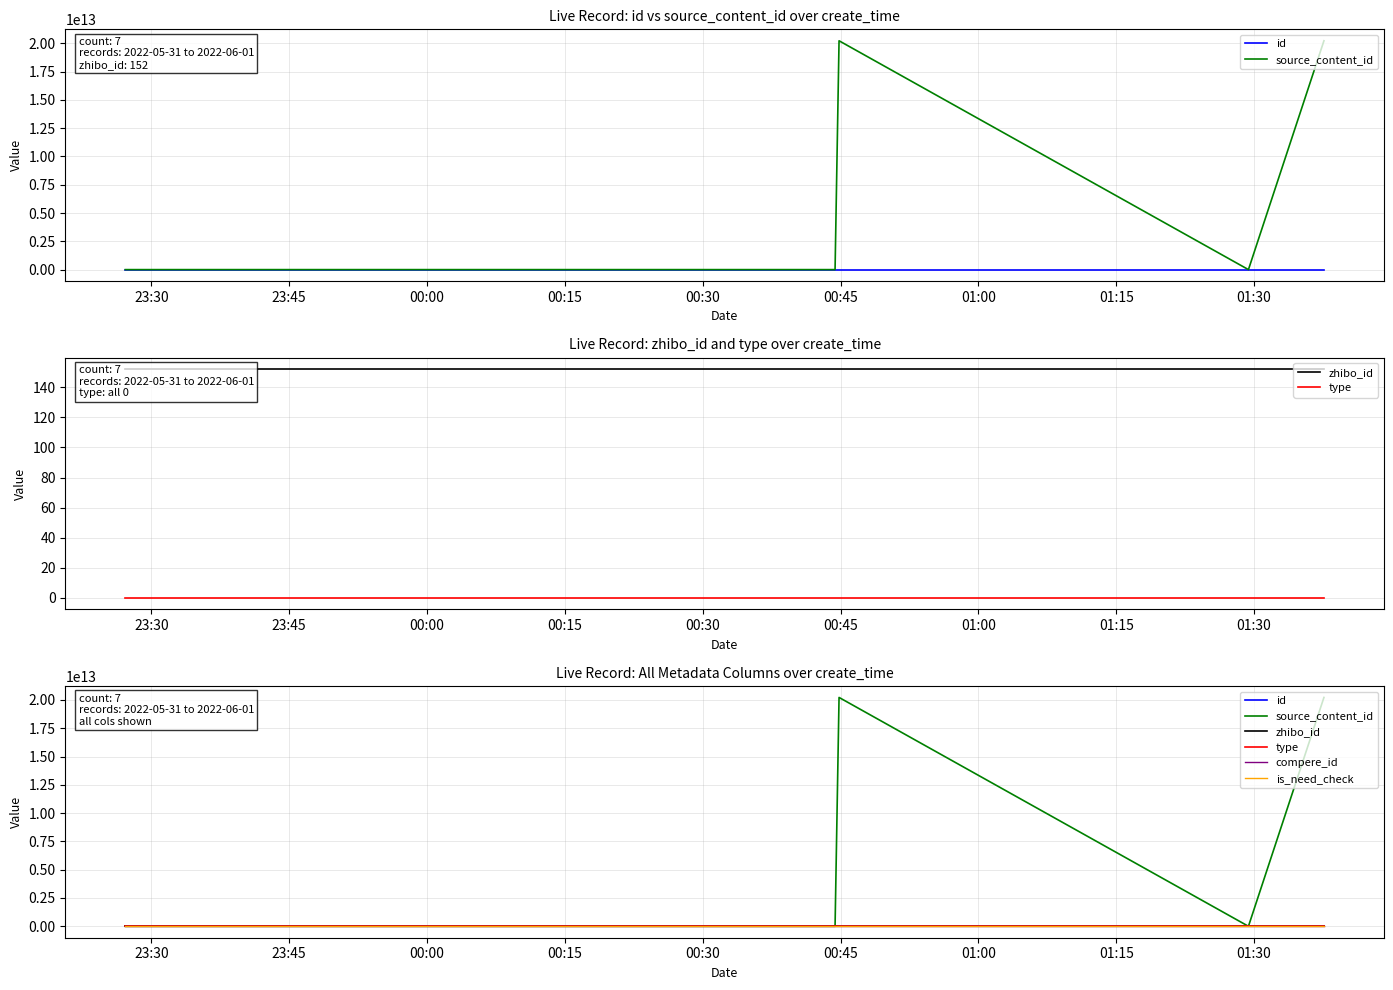

List the series in order of their peak value, highest first.

source_content_id, id, zhibo_id, type, compere_id, is_need_check